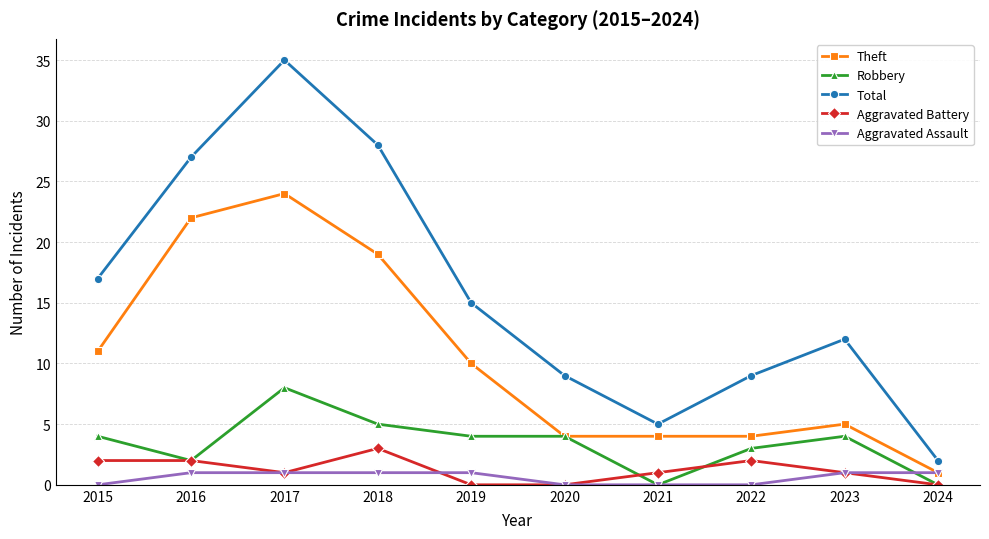

How many Aggravated Battery values are between 0 and 2?

9